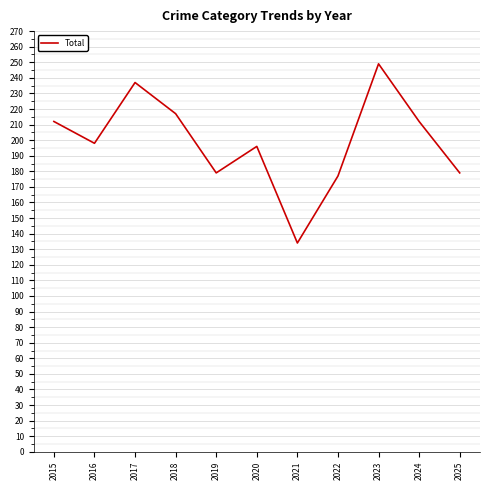

Between 2022 and 2024, which is larger?

2024